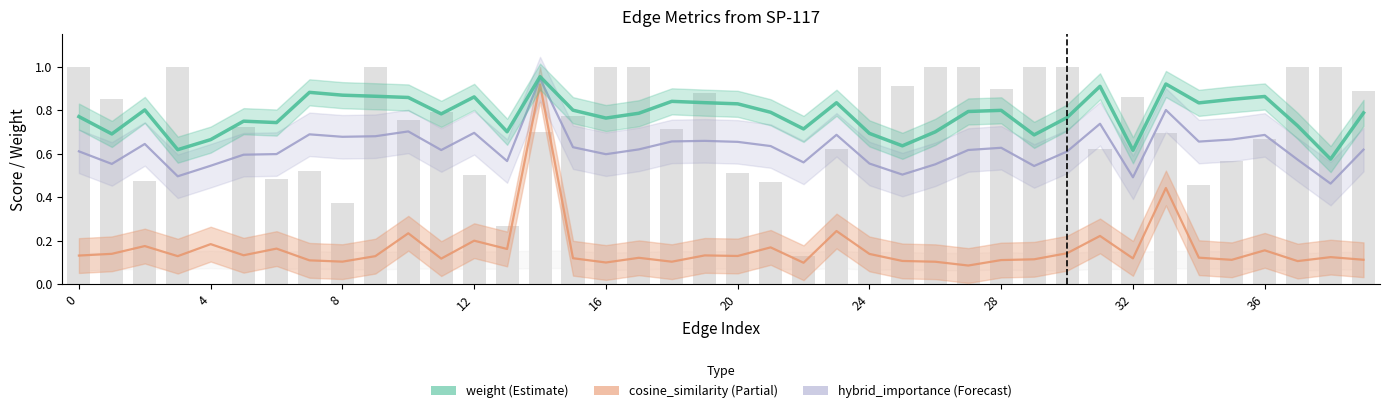

What is the maximum value shown in the chart?

1.0